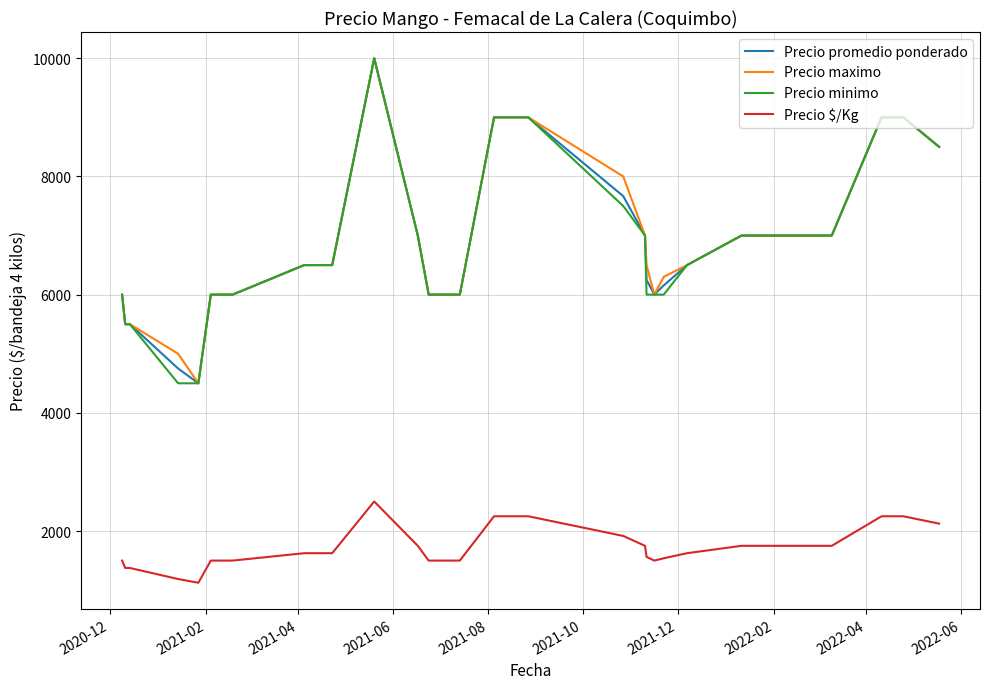

True or false: Precio maximo and Precio $/Kg intersect in this chart.

False